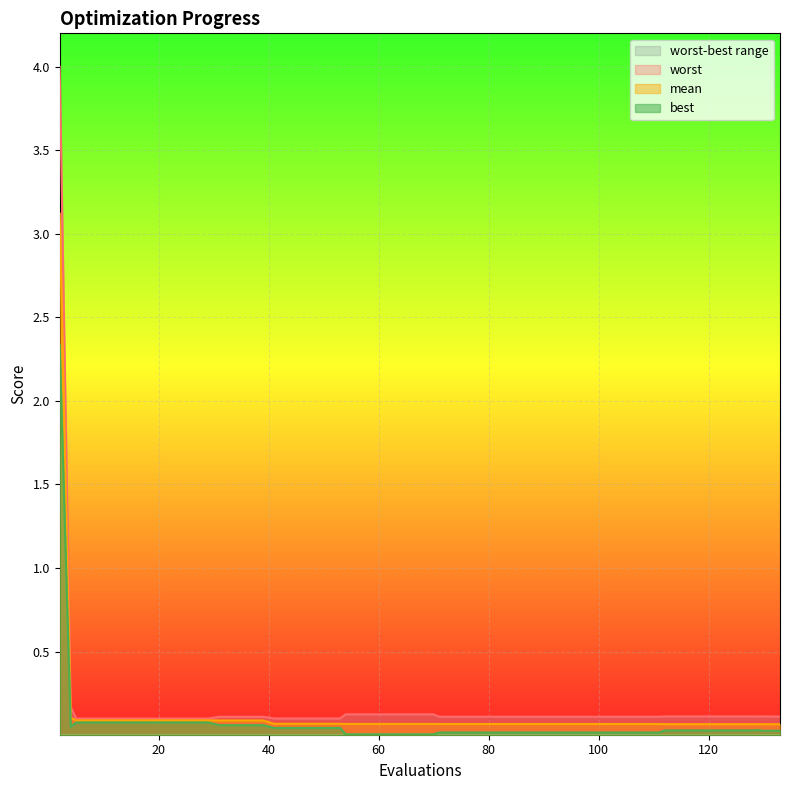

How many interior local peaks does the best series have?

1